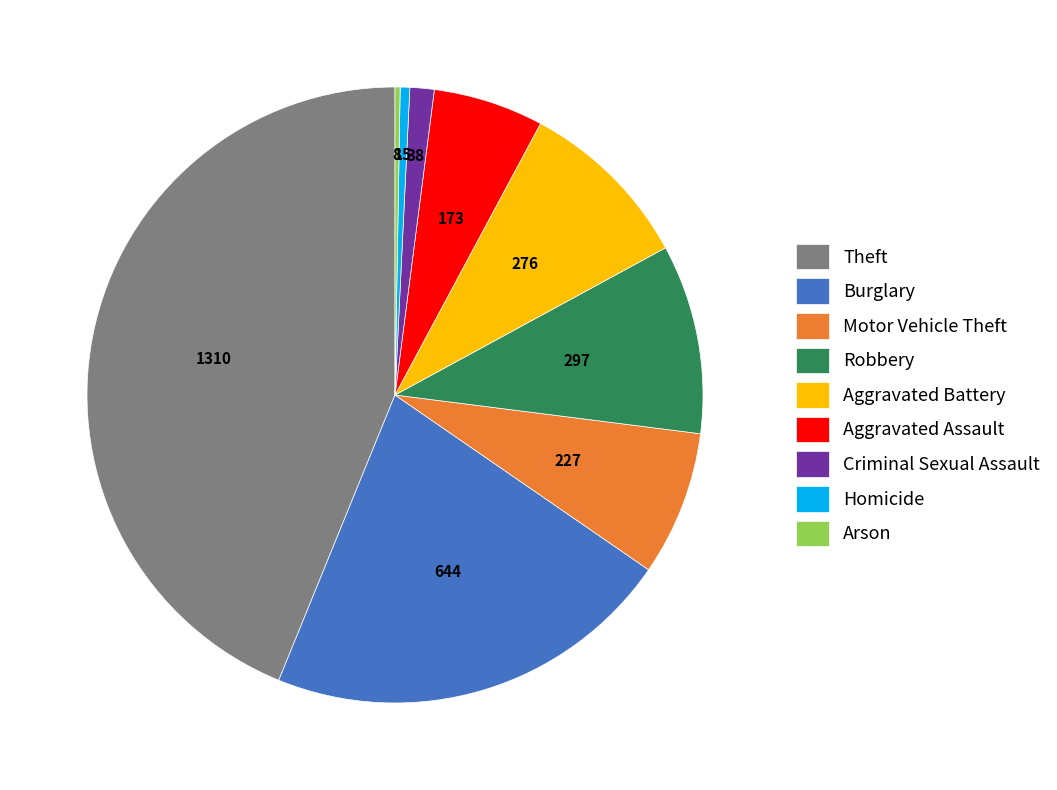

Does Theft represent more than half of the total?

No